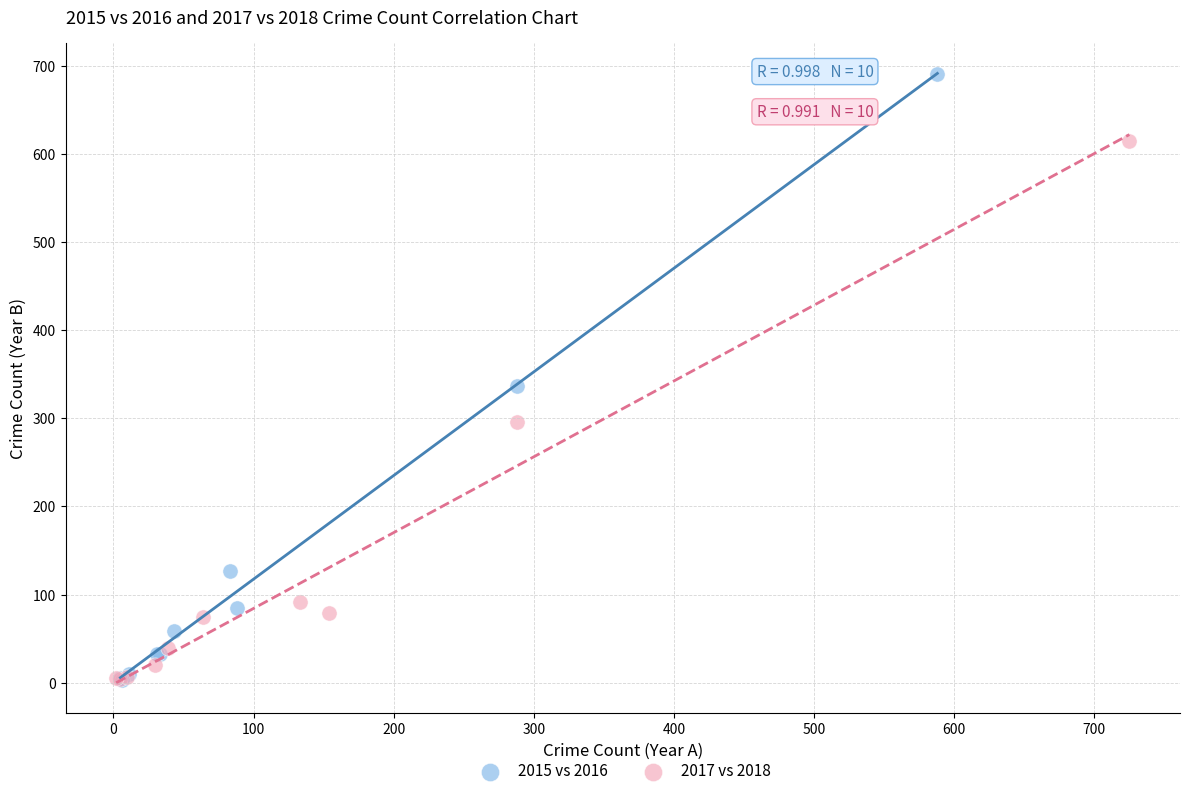

Which series has the widest spread of Y values?

2015 vs 2016